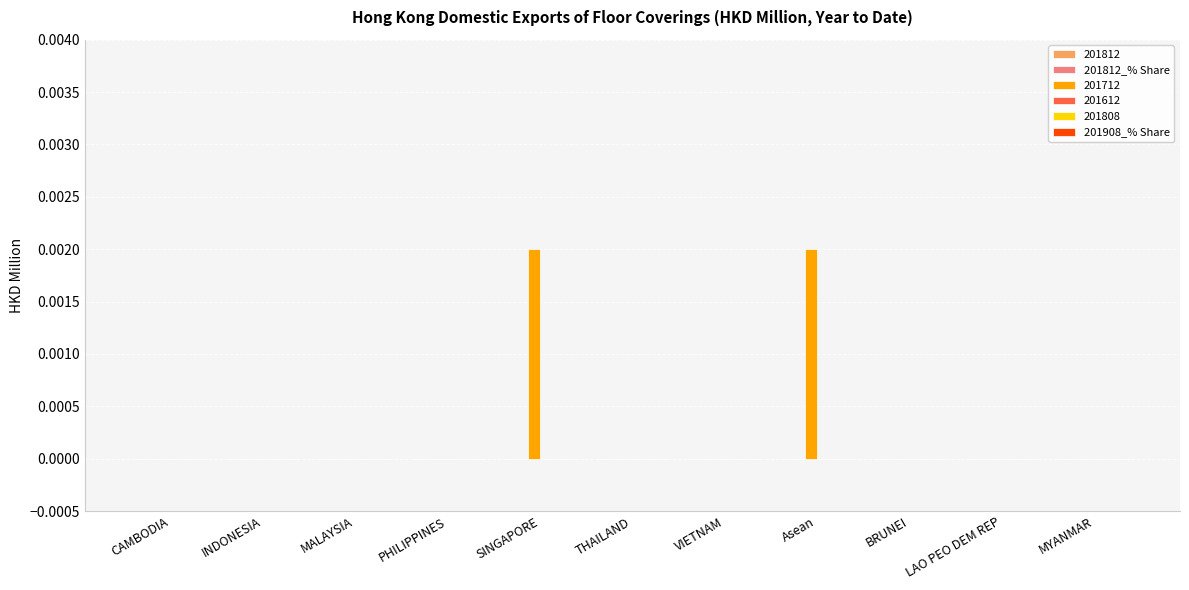

The value at PHILIPPINES is 0.0. True or false?

True